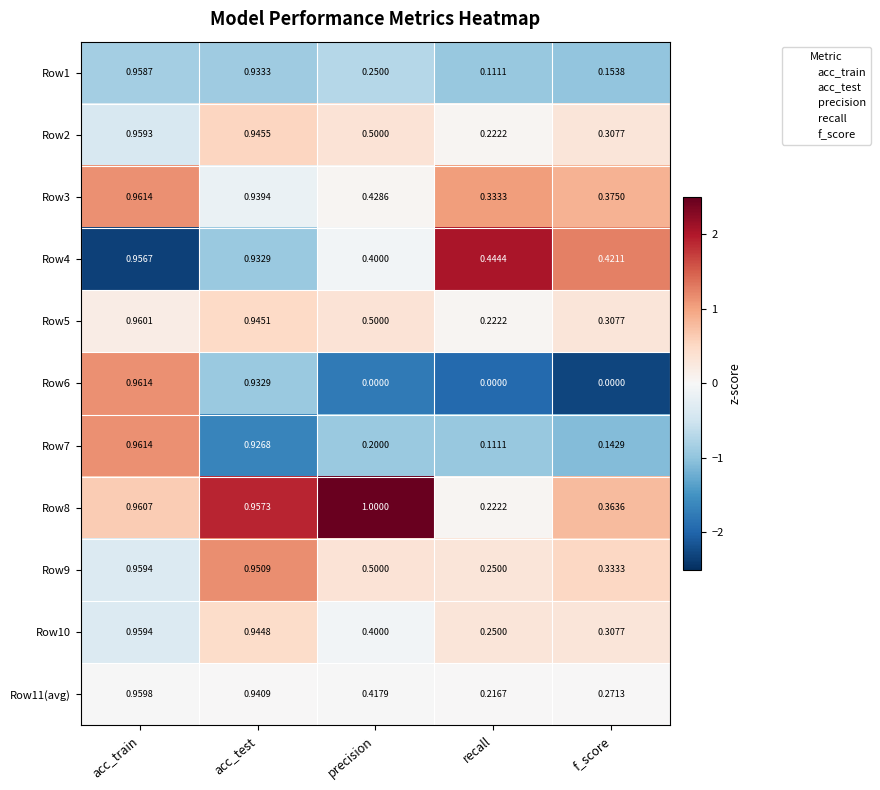

What is the difference between the highest and lowest values at recall?

0.4